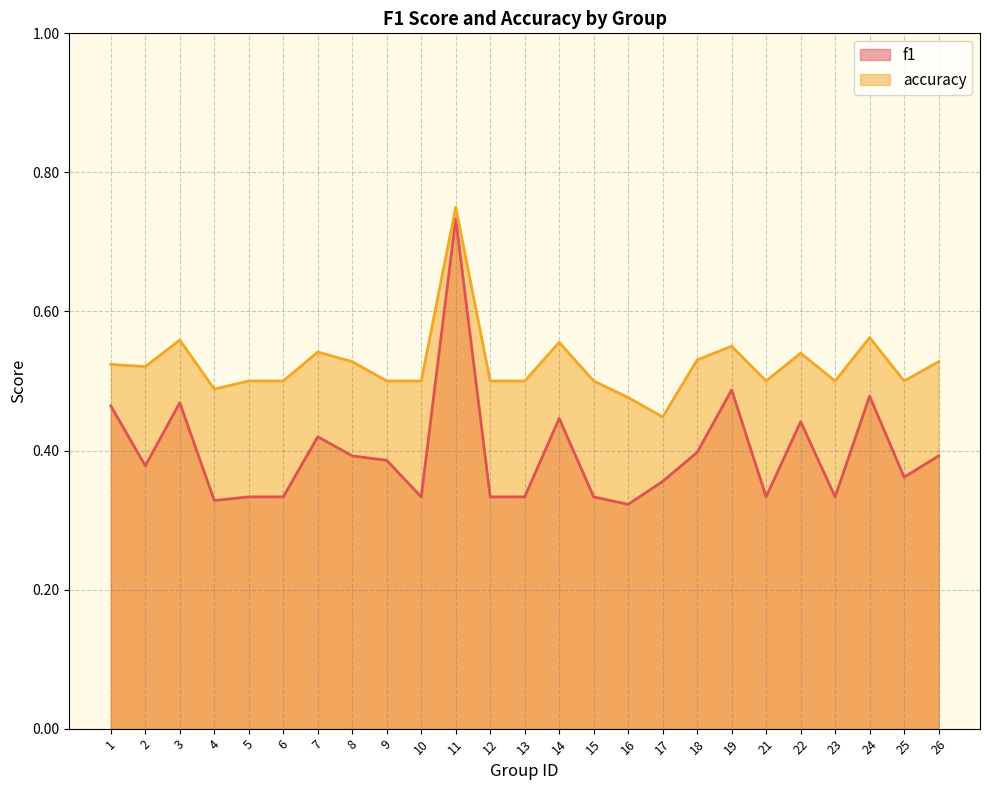

True or false: accuracy has more than 1 points higher than both neighbors.

True